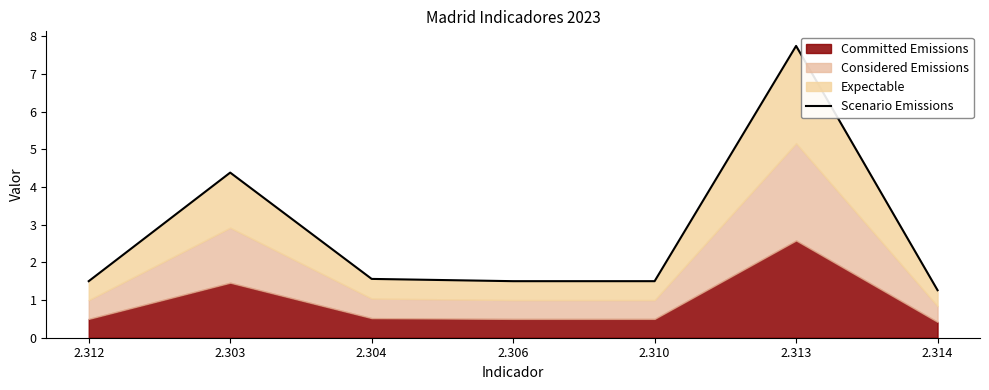

Reading right to left, transcribe all the data shown in this chart.

2.314=1.3	2.313=7.7	2.310=1.5	2.306=1.5	2.304=1.6	2.303=4.4	2.312=1.5